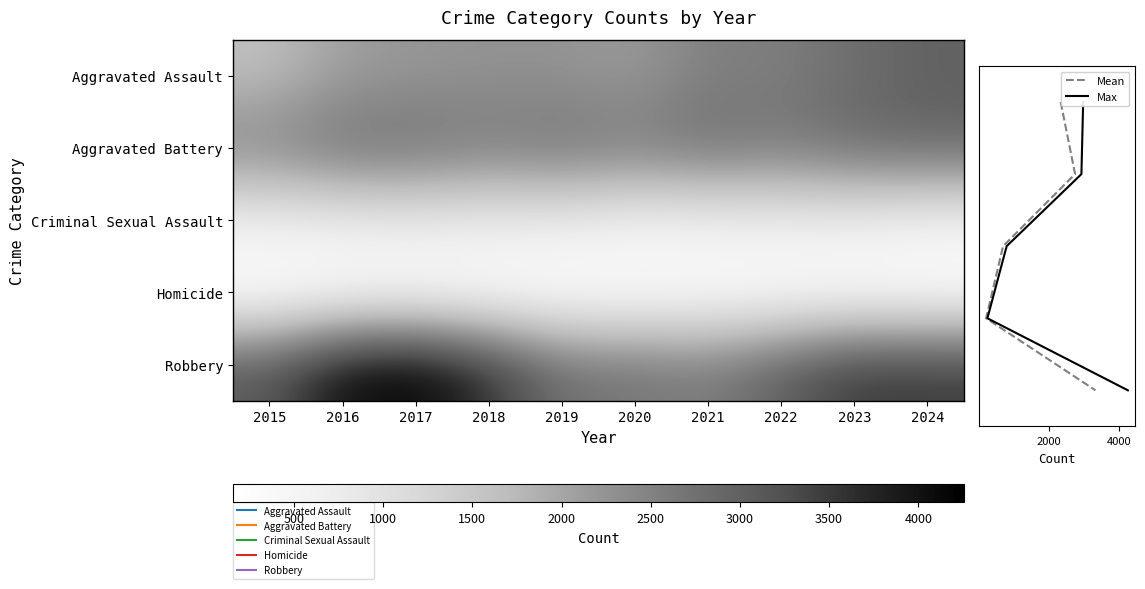

List the labels in order of Homicide value, smallest first.

2015, 2019, 2024, 2018, 2020, 2023, 2017, 2022, 2016, 2021